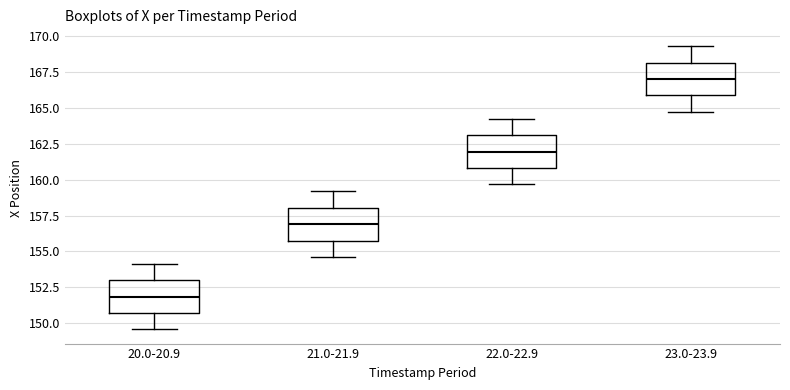

Reading left to right, read every box against the y-axis: the position of its median line, the range the box covers, and the ends of its whiskers. The values are not printed on the chart, so give them approximately, as read against the axis.

20.0-20.9: median 152.0, box 150.5 to 153.0, whiskers 149.5 to 154.0
21.0-21.9: median 157.0, box 156.0 to 158.0, whiskers 154.5 to 159.0
22.0-22.9: median 162.0, box 161.0 to 163.0, whiskers 159.5 to 164.0
23.0-23.9: median 167.0, box 166.0 to 168.0, whiskers 164.5 to 169.5